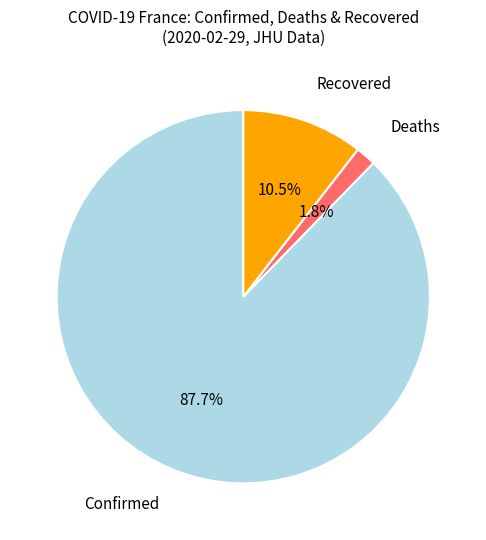

Does any single category account for the majority?

Yes